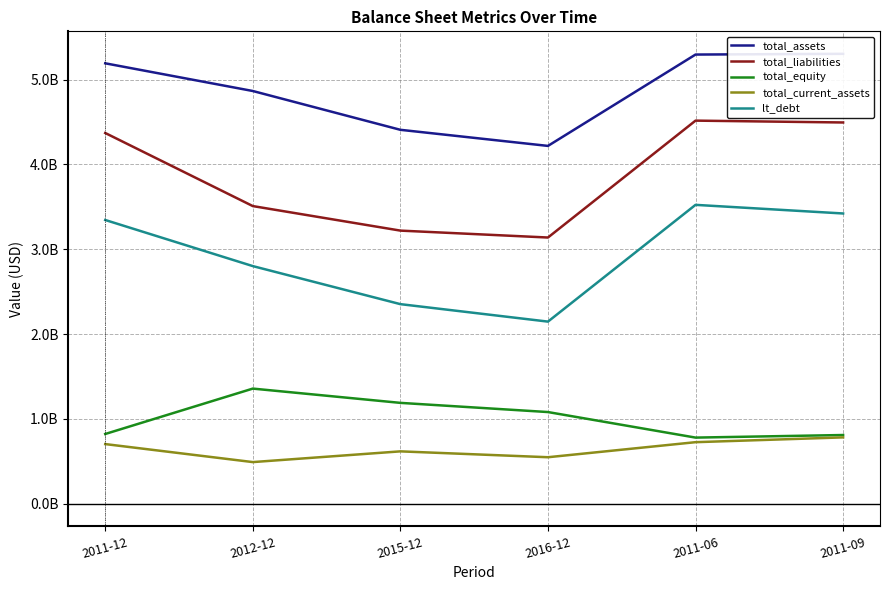

True or false: total_equity and total_current_assets cross at least once.

False